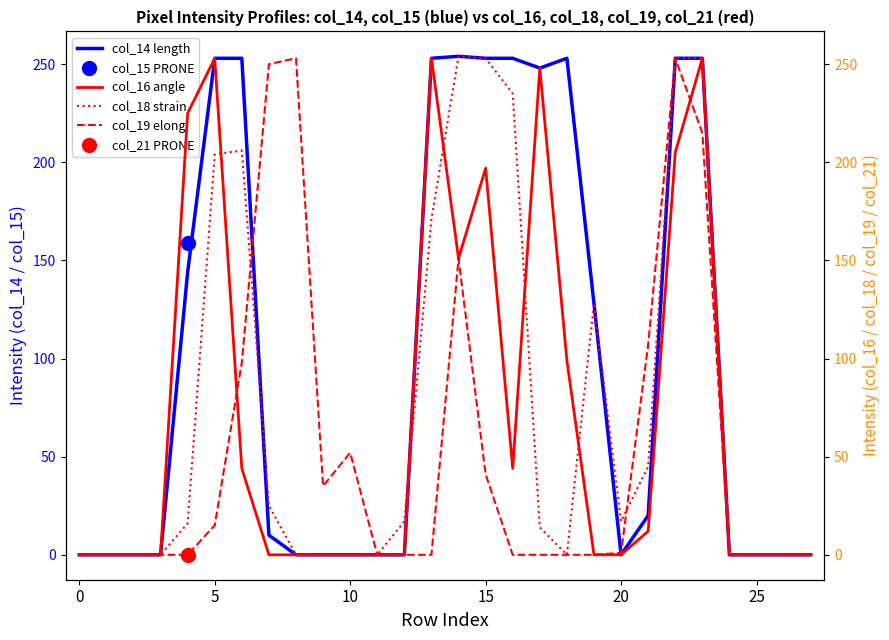

Reading right to left, transcribe all the data shown in this chart.

col_14 length: 0	0	0	0	253	253	20	0	128	253	248	253	253	254	253	0	0	0	0	0	10	253	253	144	0	0	0	0
col_16 angle: 0	0	0	0	253	205	12	0	0	99	248	44	197	151	253	0	0	0	0	0	0	44	253	225	0	0	0	0
col_18 strain: 0	0	0	0	253	253	45	17	128	0	14	235	253	254	171	17	0	0	0	0	25	206	204	16	0	0	0	0
col_19 elong: 0	0	0	0	215	253	107	1	0	0	0	0	41	151	0	0	0	52	35	253	250	98	15	0	0	0	0	0